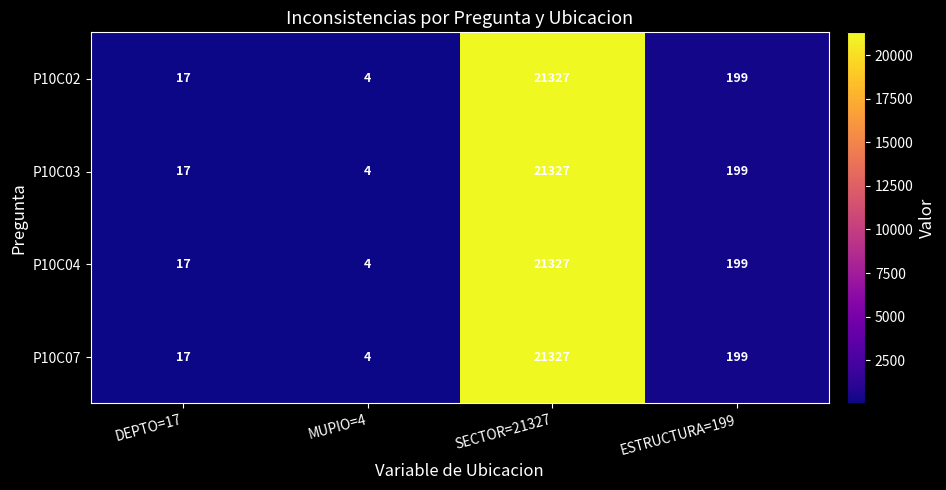

Where does the P10C07 series first go above 199?

SECTOR=21327